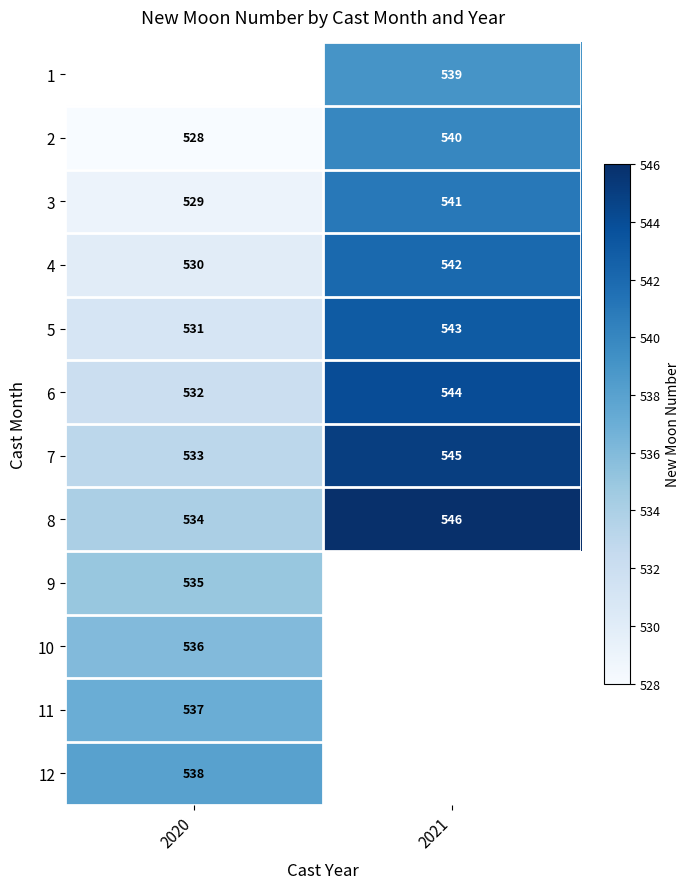

Rank the categories by 5 value from highest to lowest.

2021, 2020